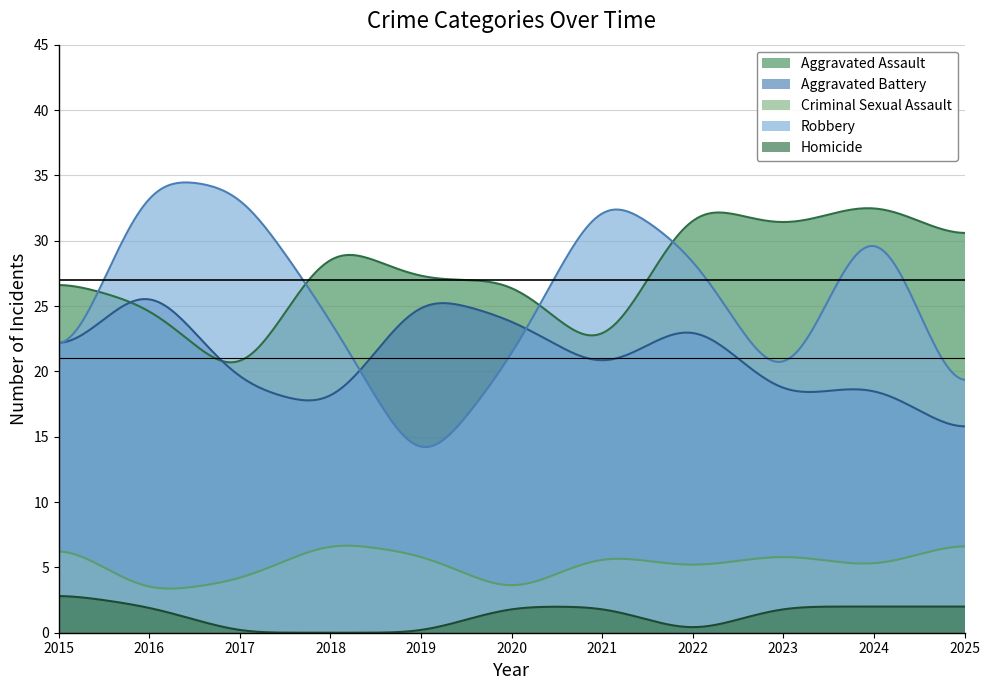

What is the greatest value displayed?

34.5